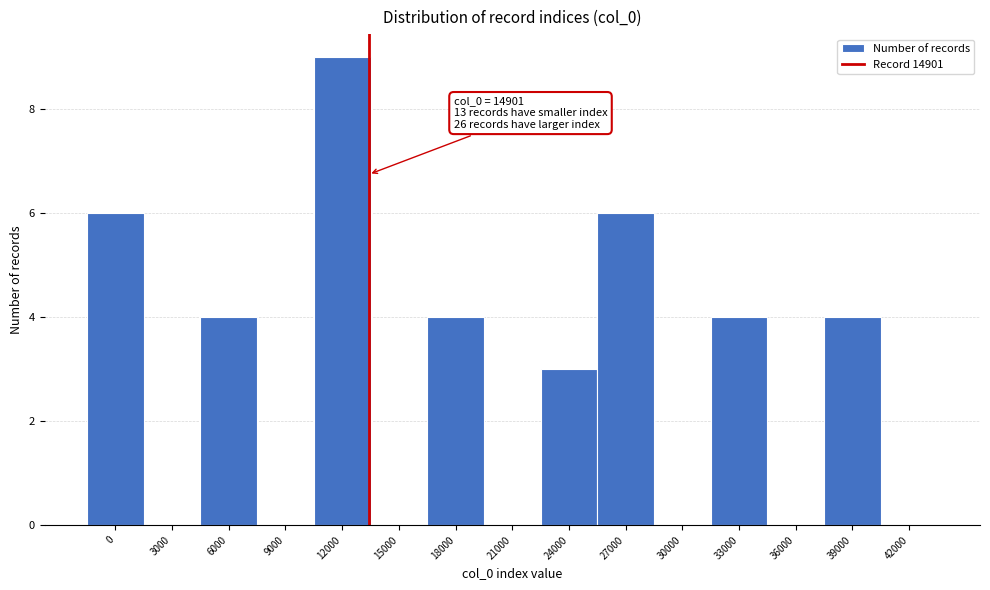

Reading left to right, what are all the values shown in this chart?

0=6	3000=0	6000=4	9000=0	12000=9	15000=0	18000=4	21000=0	24000=3	27000=6	30000=0	33000=4	36000=0	39000=4	42000=0